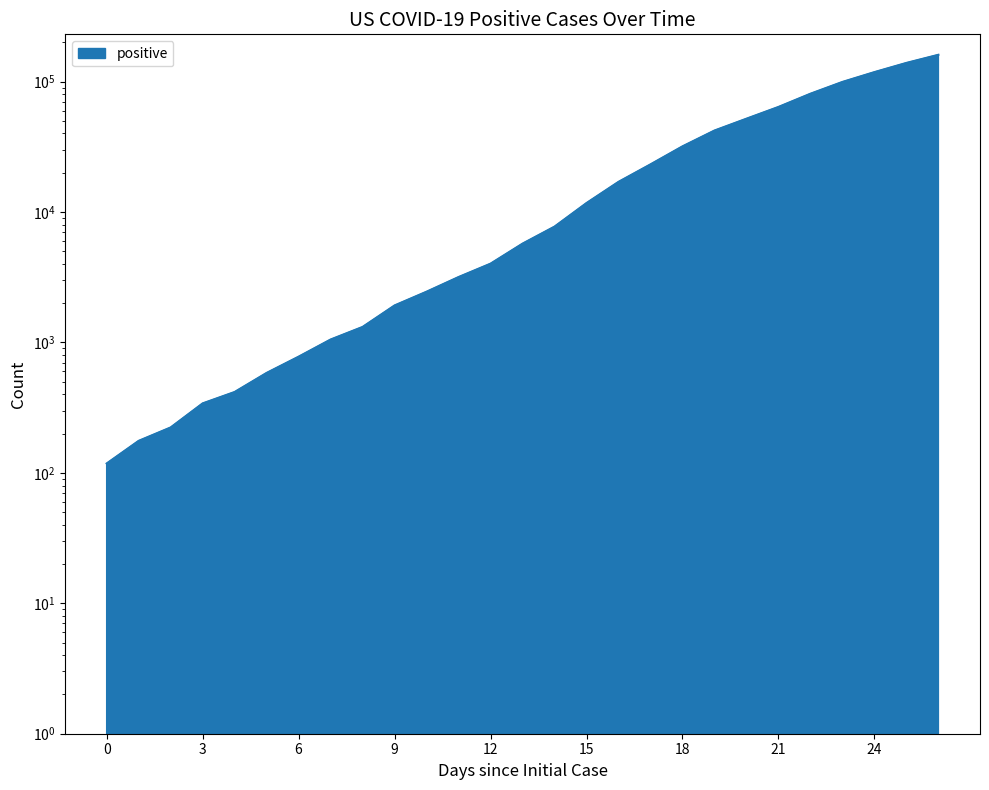

Reading right to left, list all the values displayed in this chart.

160530	139061	118234	99413	80735	63928	51954	42152	31879	23197	17033	11719	7730	5723	4019	3173	2450	1922	1315	1053	778	584	417	341	223	176	118